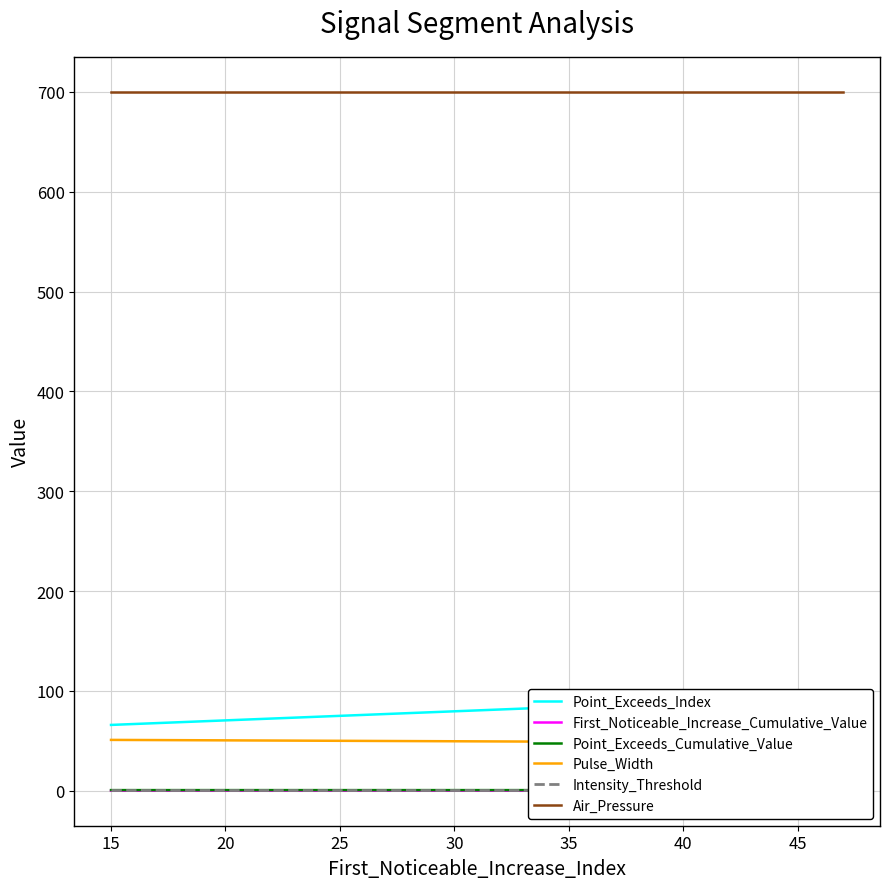

True or false: Air_Pressure and Point_Exceeds_Cumulative_Value cross at least once.

False